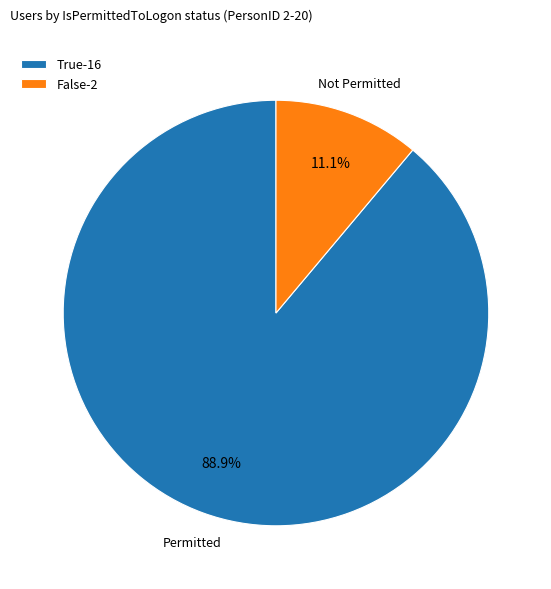

What is the ratio of the value at True to the value at False?

8.0